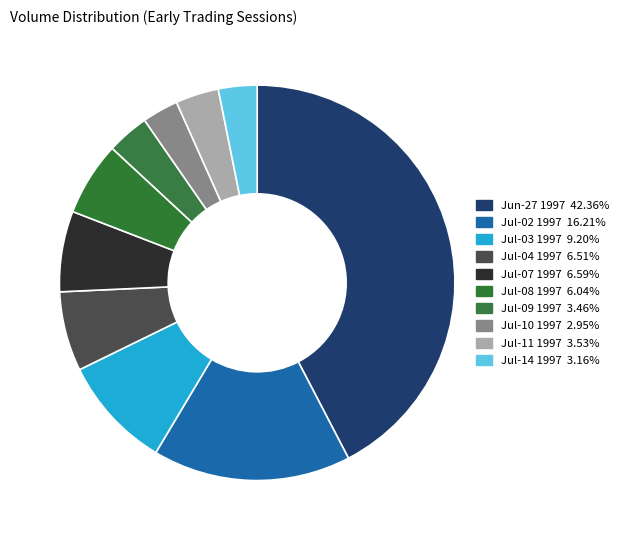

Count the number of slices in the pie.

10